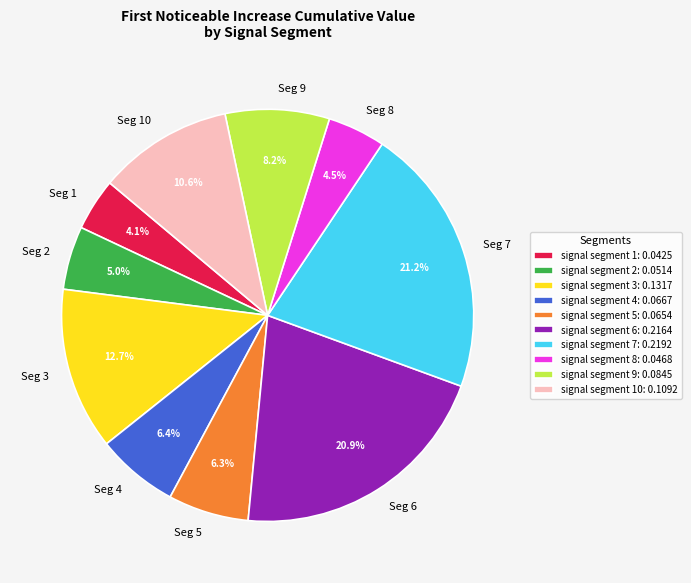

Does any single category account for the majority?

No